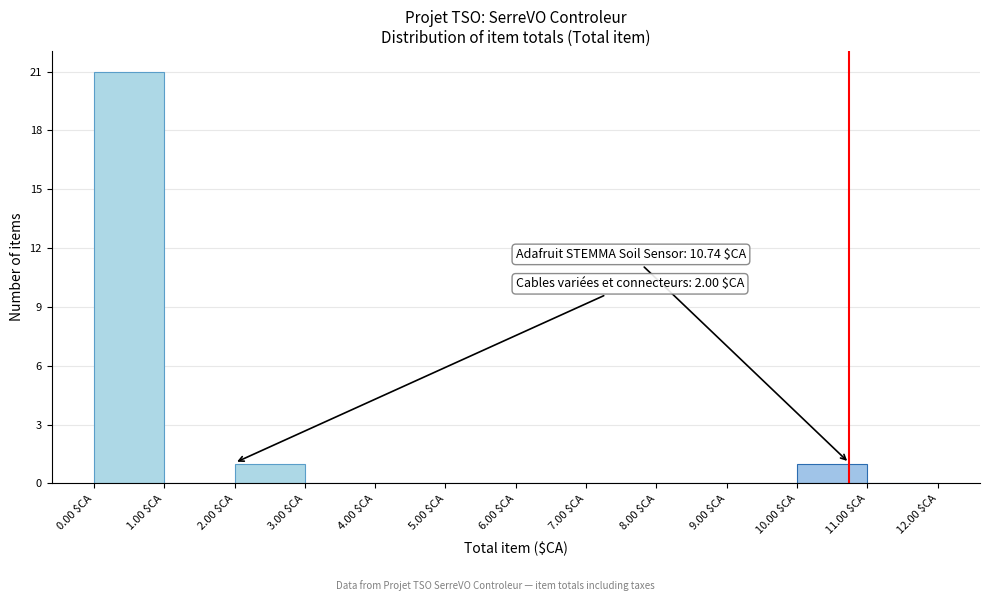

Which range on the x-axis has the tallest bar?

0 to 1